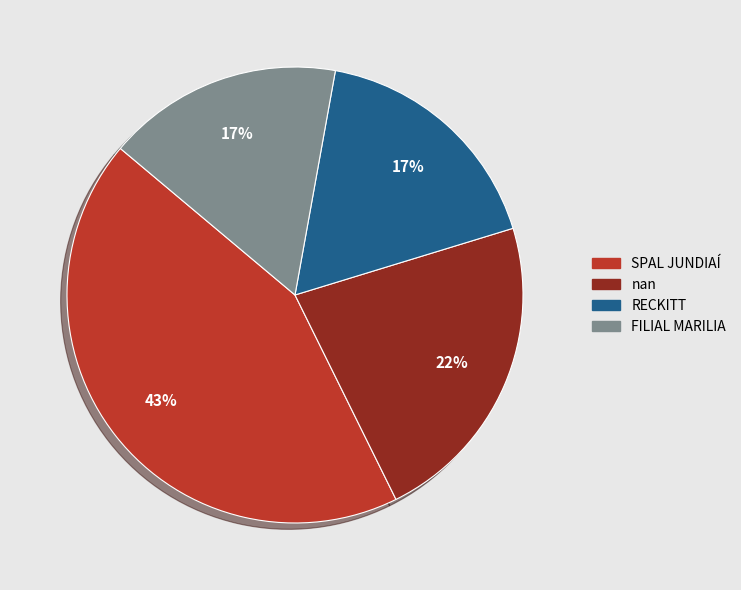

Which category has the biggest portion of the pie?

SPAL JUNDIAÍ